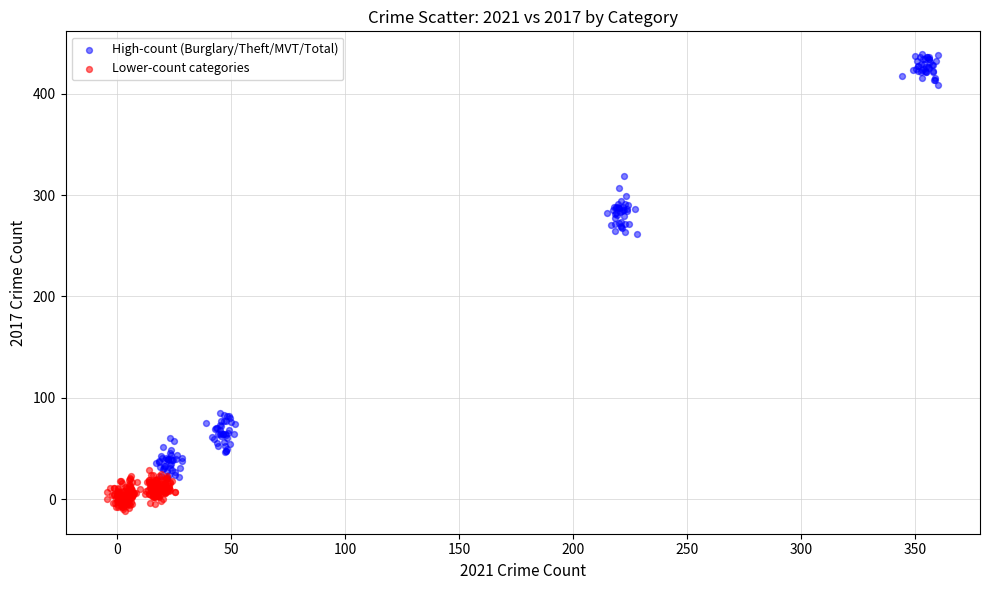

Which series reaches the maximum Y coordinate?

High-count (Burglary/Theft/MVT/Total)